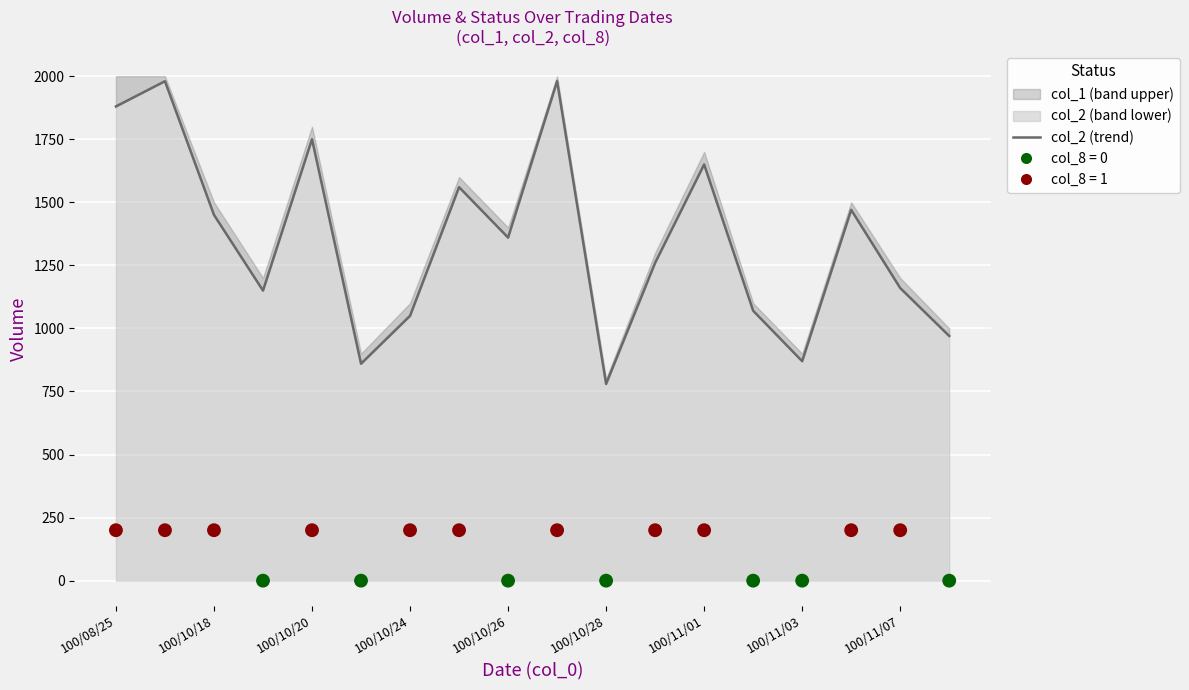

Which series has the widest spread of Y values?

col_2 (trend)